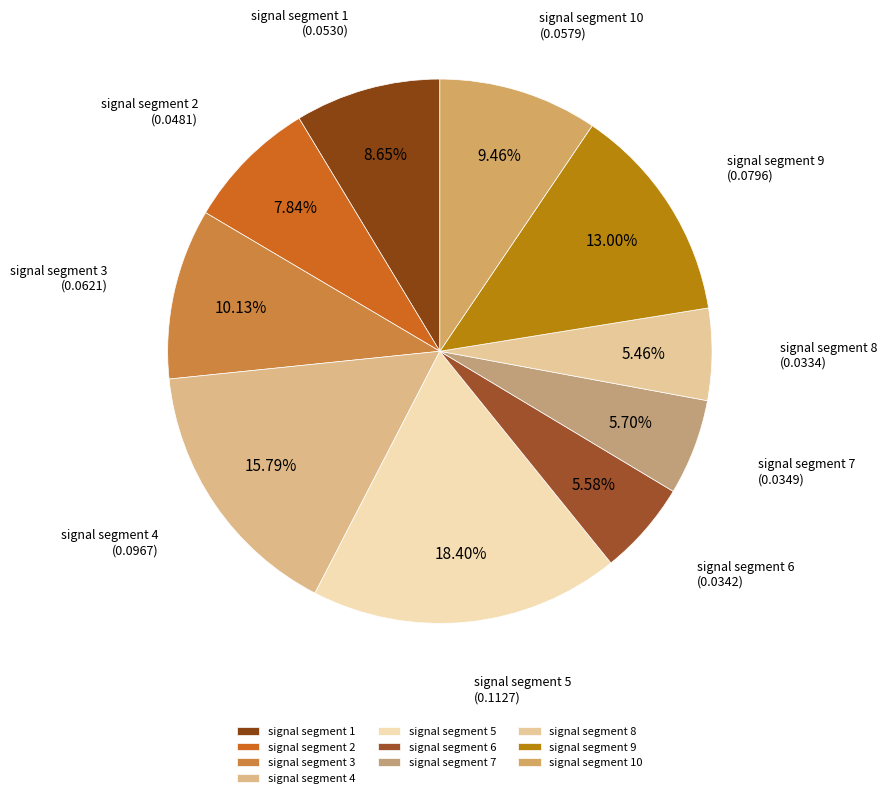

What percentage is the signal segment 10 slice, to the nearest percent?

9%